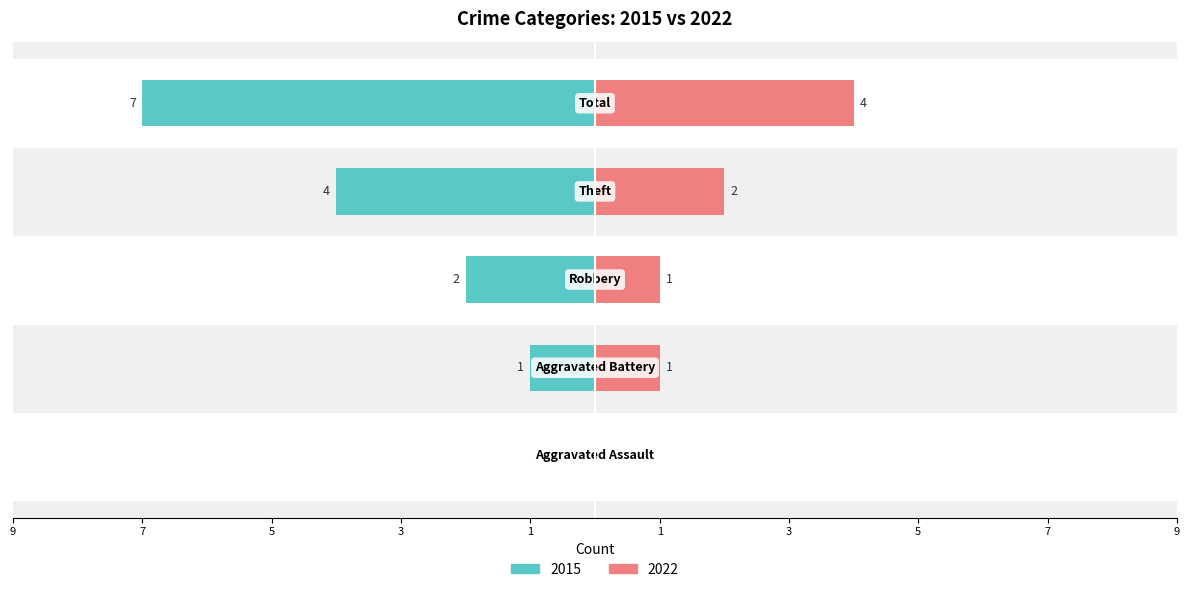

Reading right to left, transcribe all the data shown in this chart.

2015: Total=-7	Theft=-4	Robbery=-2	Aggravated Battery=-1	Aggravated Assault=0
2022: Total=4	Theft=2	Robbery=1	Aggravated Battery=1	Aggravated Assault=0